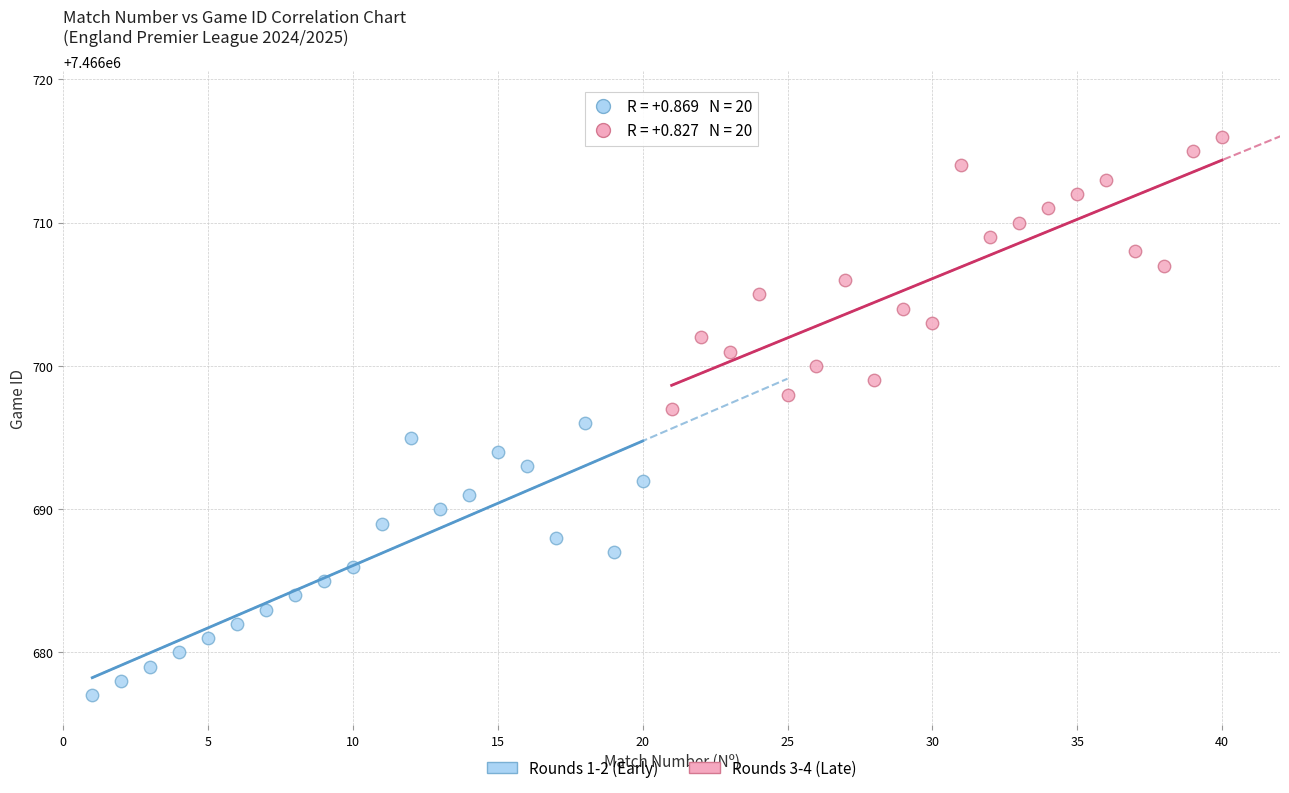

Which series contains the lowest Y value?

Rounds 1-2 (Early)